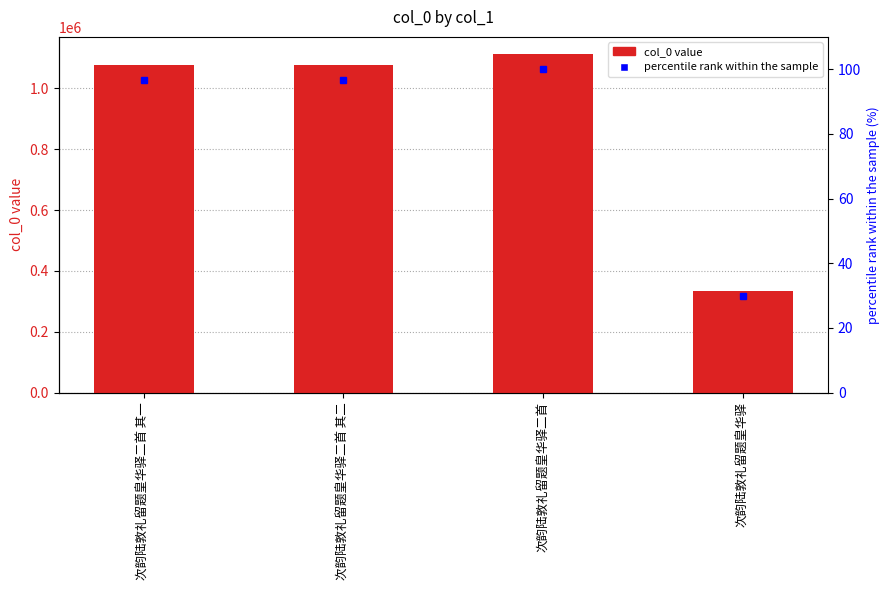

How many values in the col_0 series exceed 1077133?

1